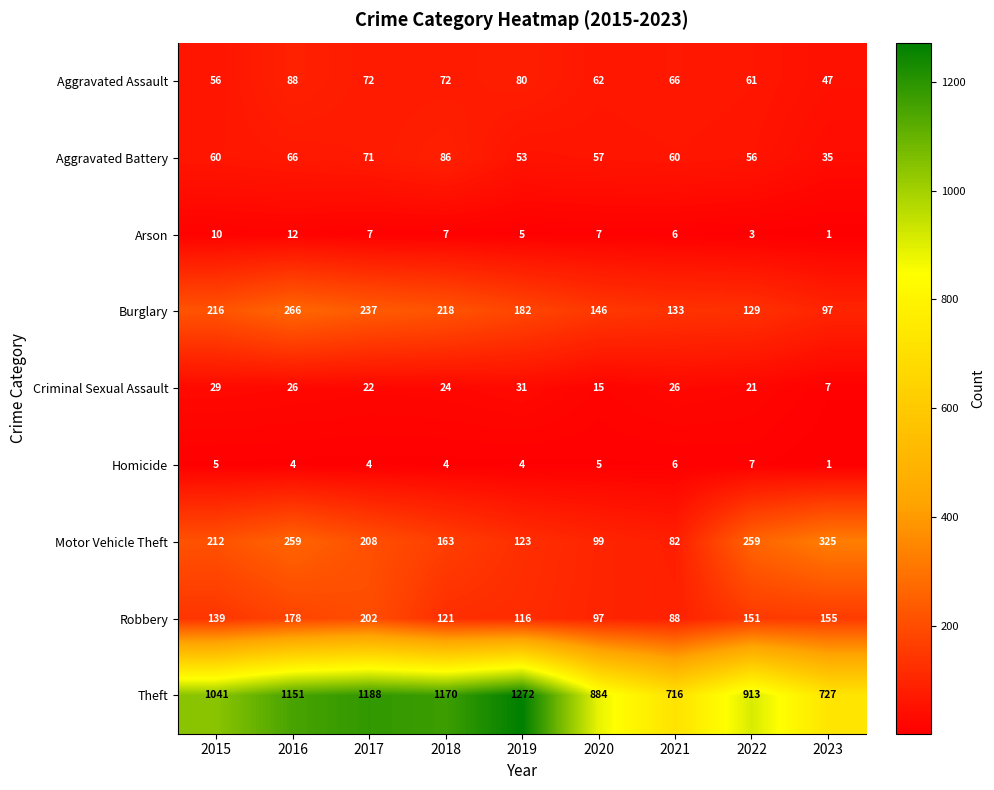

What is the highest value of the Arson series?

12